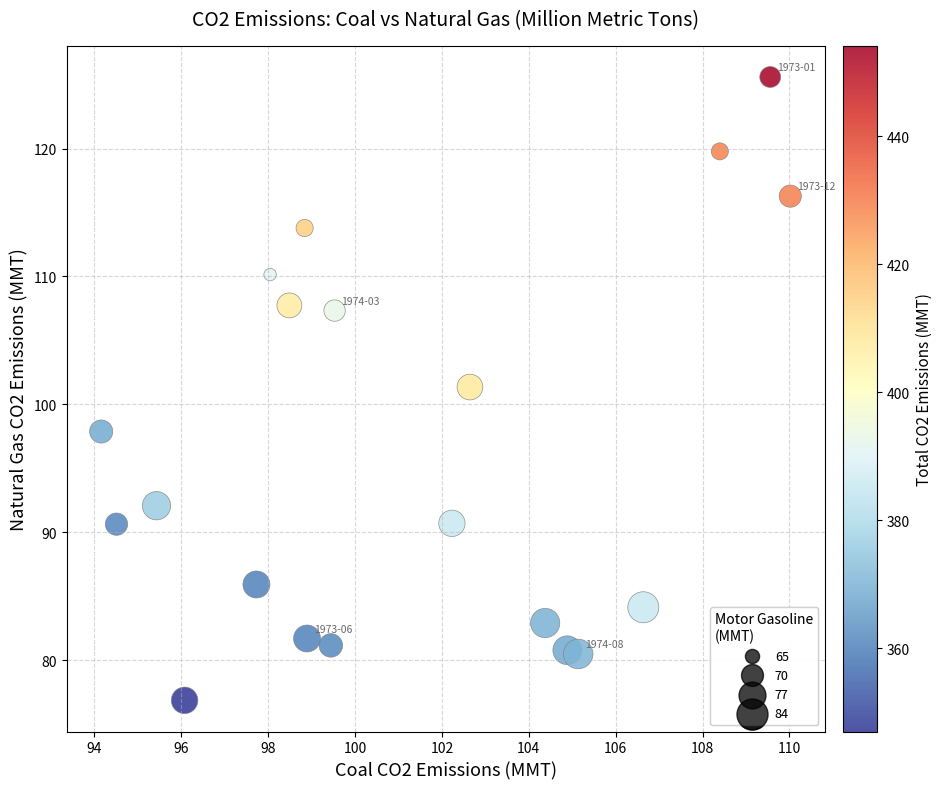

What is the range of Y values (max minus min)?

48.8